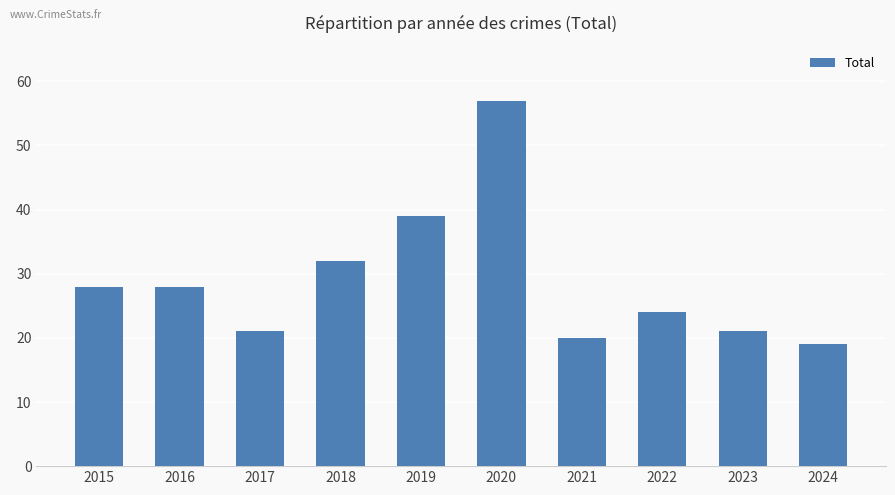

Which has a higher value, 2017 or 2019?

2019